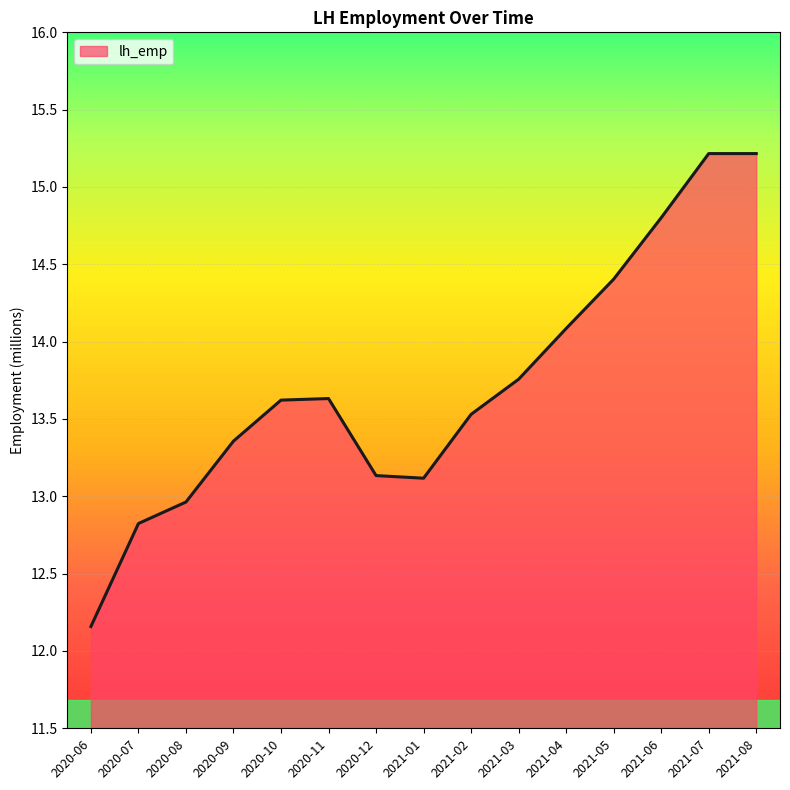

How many values are below 13?

3